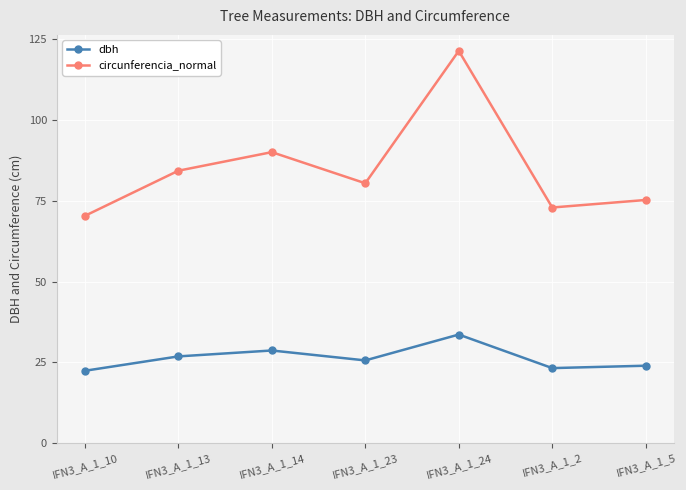

In dbh, how many points are lower than both neighbors (excluding endpoints)?

2